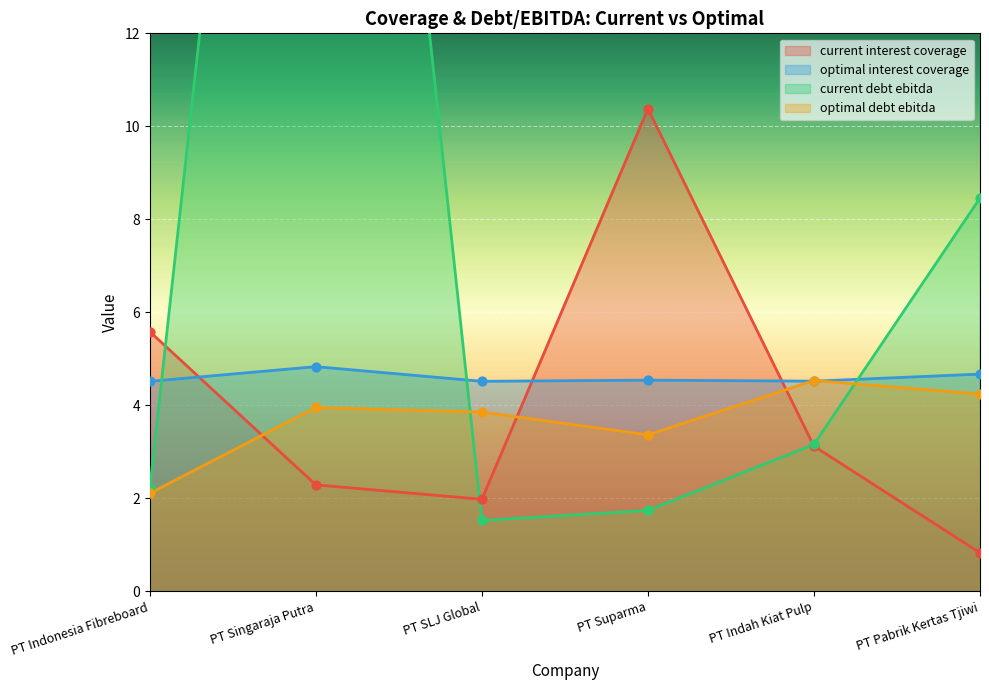

Which series contains the lowest Y value?

current_interest_coverage